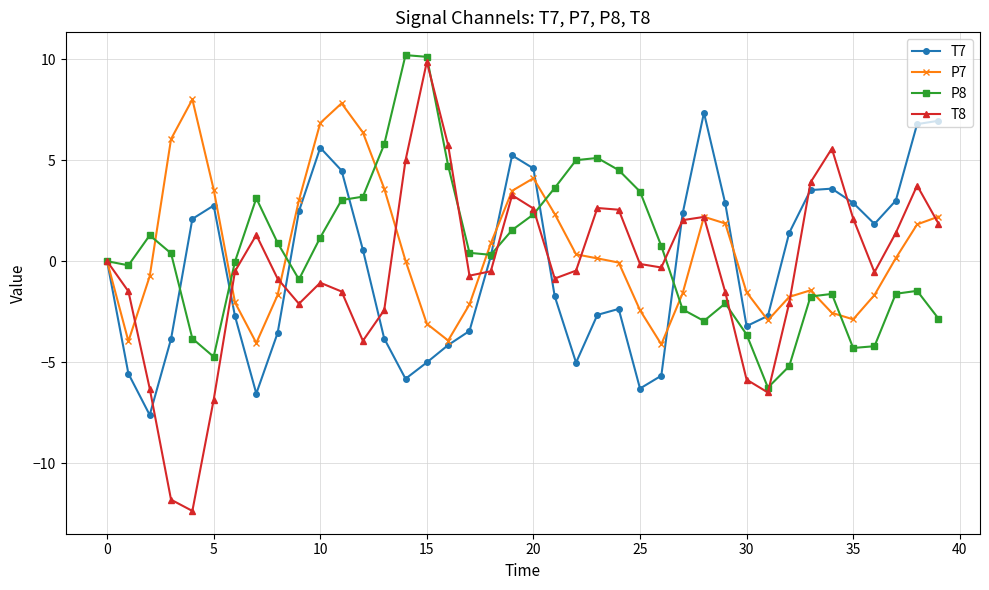

What is the greatest value displayed?

10.2